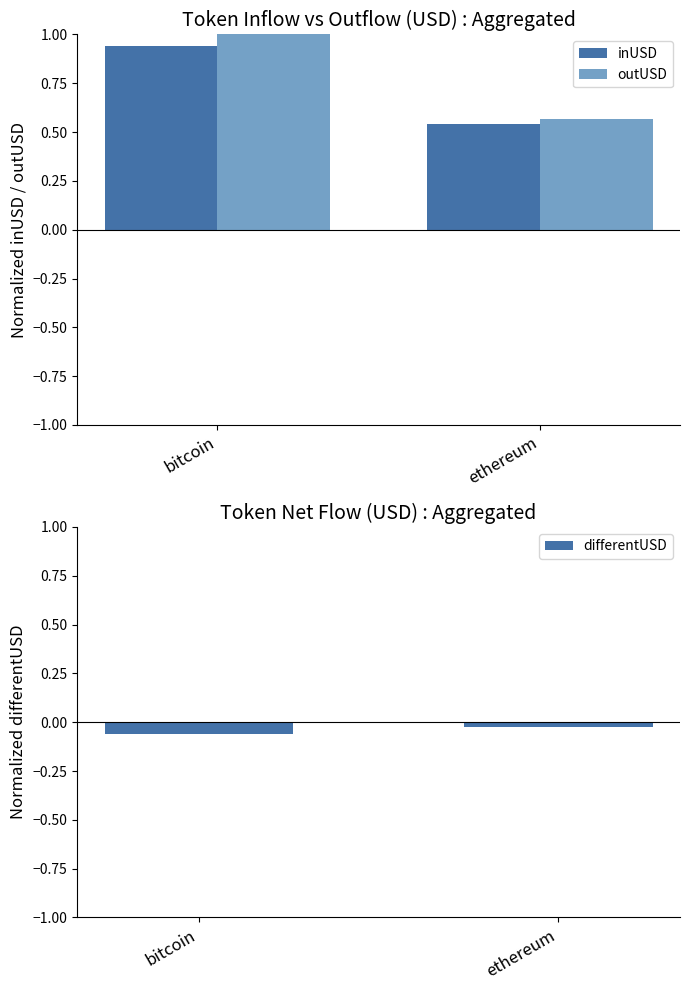

Reading left to right, transcribe all the data shown in this chart.

inUSD: bitcoin=0.9	ethereum=0.5
outUSD: bitcoin=1.0	ethereum=0.6
differentUSD: bitcoin=-0.1	ethereum=-0.0